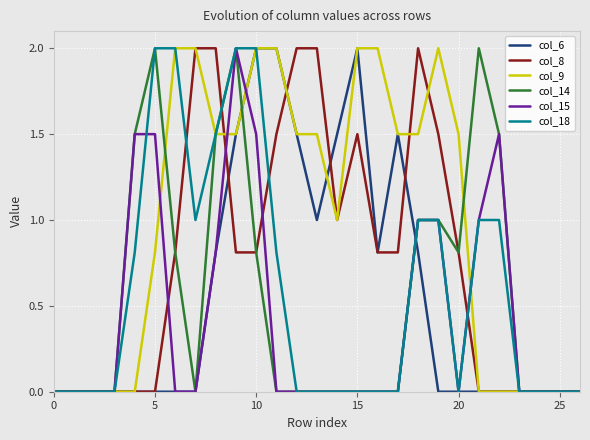

Which series has the largest total across all categories?

col_9